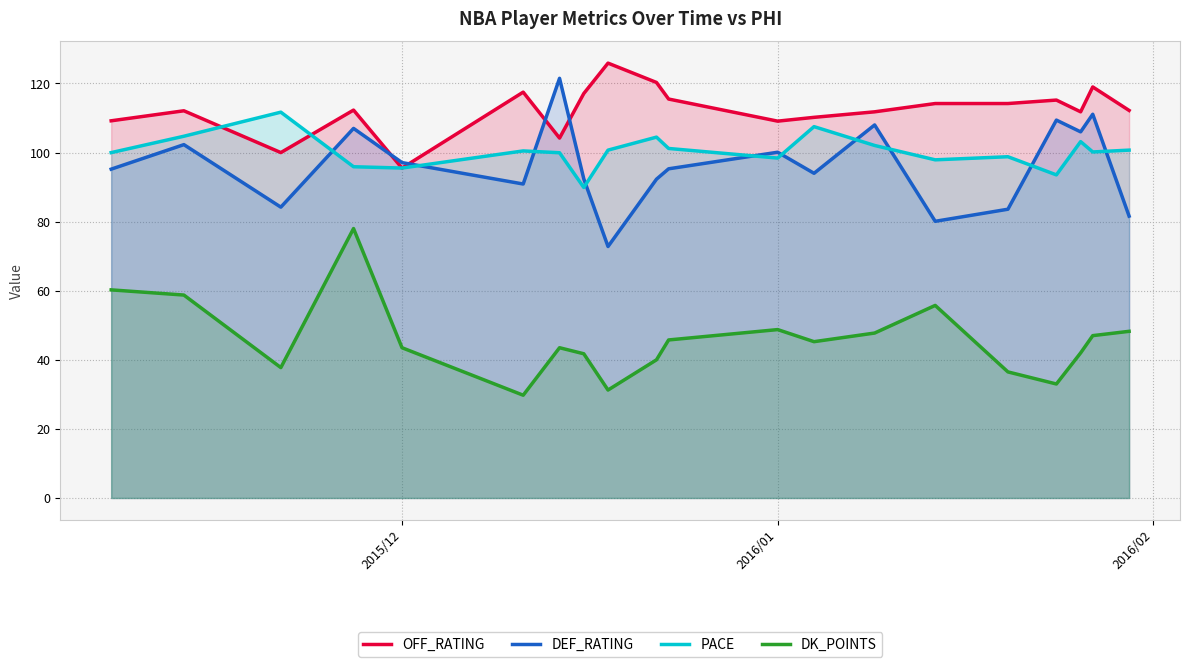

What is the greatest value displayed?

125.9